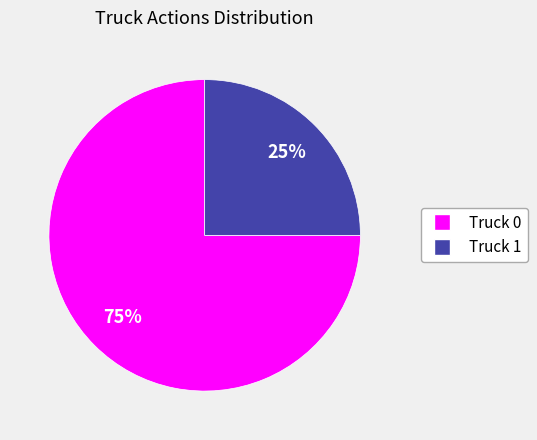

To the nearest percent, what is the average slice percentage?

50%